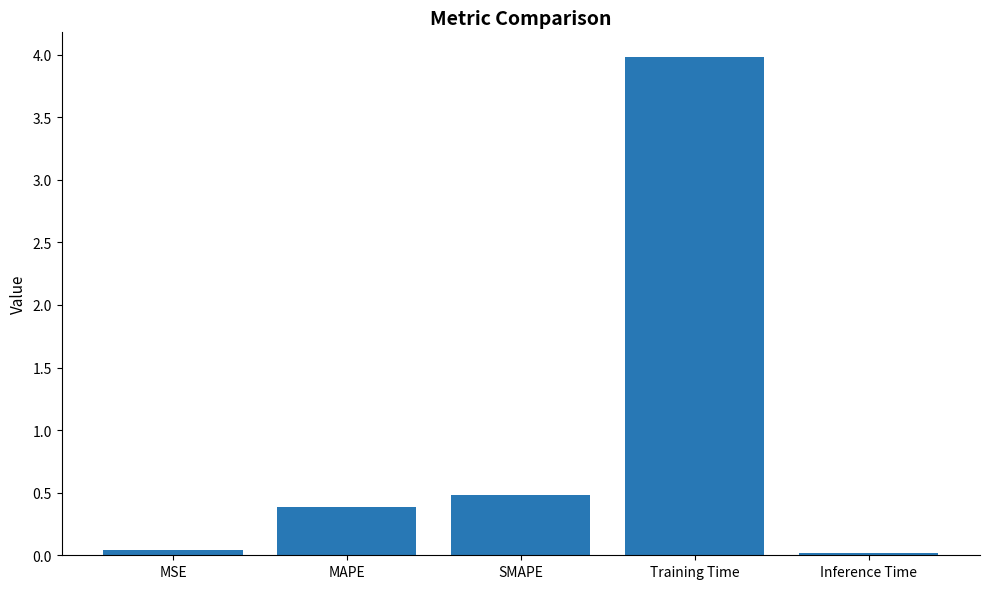

Is it true that the value at SMAPE is 0.8?

False